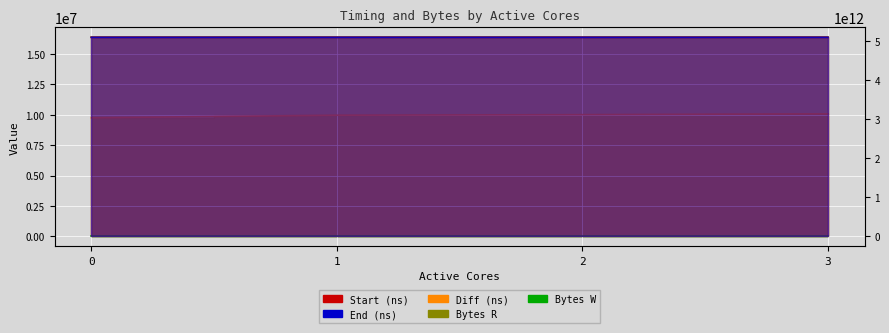

True or false: Diff (ns) has a value of 9759446 at 0.

True